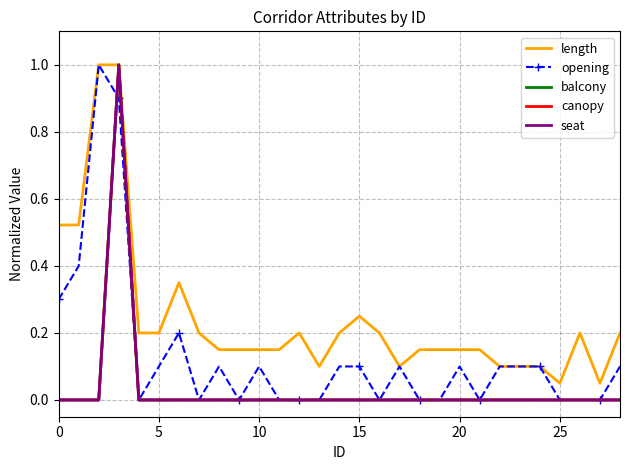

Reading left to right, what are all the values shown in this chart?

length: 0.5	0.5	1.0	1.0	0.2	0.2	0.3	0.2	0.1	0.1	0.1	0.1	0.2	0.1	0.2	0.2	0.2	0.1	0.1	0.1	0.1	0.1	0.1	0.1	0.1	0.1	0.2	0.1	0.2
opening: 0.3	0.4	1.0	0.9	0.0	0.1	0.2	0.0	0.1	0.0	0.1	0.0	0.0	0.0	0.1	0.1	0.0	0.1	0.0	0.0	0.1	0.0	0.1	0.1	0.1	0.0	0.0	0.0	0.1
balcony: 0.0	0.0	0.0	1.0	0.0	0.0	0.0	0.0	0.0	0.0	0.0	0.0	0.0	0.0	0.0	0.0	0.0	0.0	0.0	0.0	0.0	0.0	0.0	0.0	0.0	0.0	0.0	0.0	0.0
canopy: 0.0	0.0	0.0	1.0	0.0	0.0	0.0	0.0	0.0	0.0	0.0	0.0	0.0	0.0	0.0	0.0	0.0	0.0	0.0	0.0	0.0	0.0	0.0	0.0	0.0	0.0	0.0	0.0	0.0
seat: 0.0	0.0	0.0	1.0	0.0	0.0	0.0	0.0	0.0	0.0	0.0	0.0	0.0	0.0	0.0	0.0	0.0	0.0	0.0	0.0	0.0	0.0	0.0	0.0	0.0	0.0	0.0	0.0	0.0